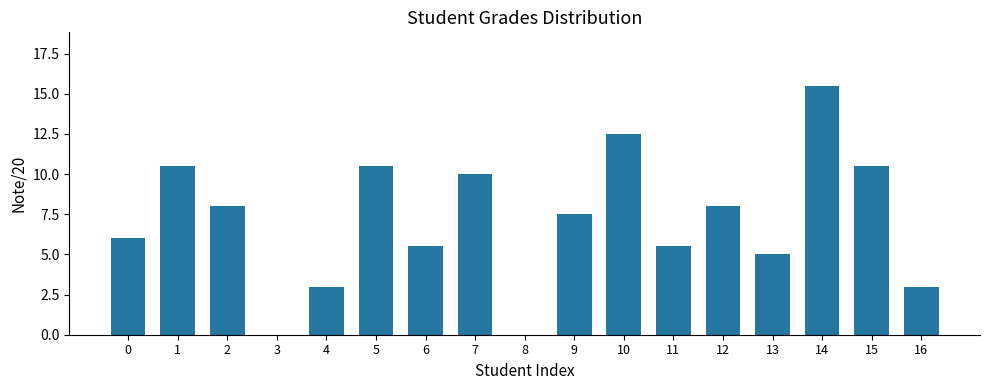

Is it true that the value at 1 is 10.5?

True